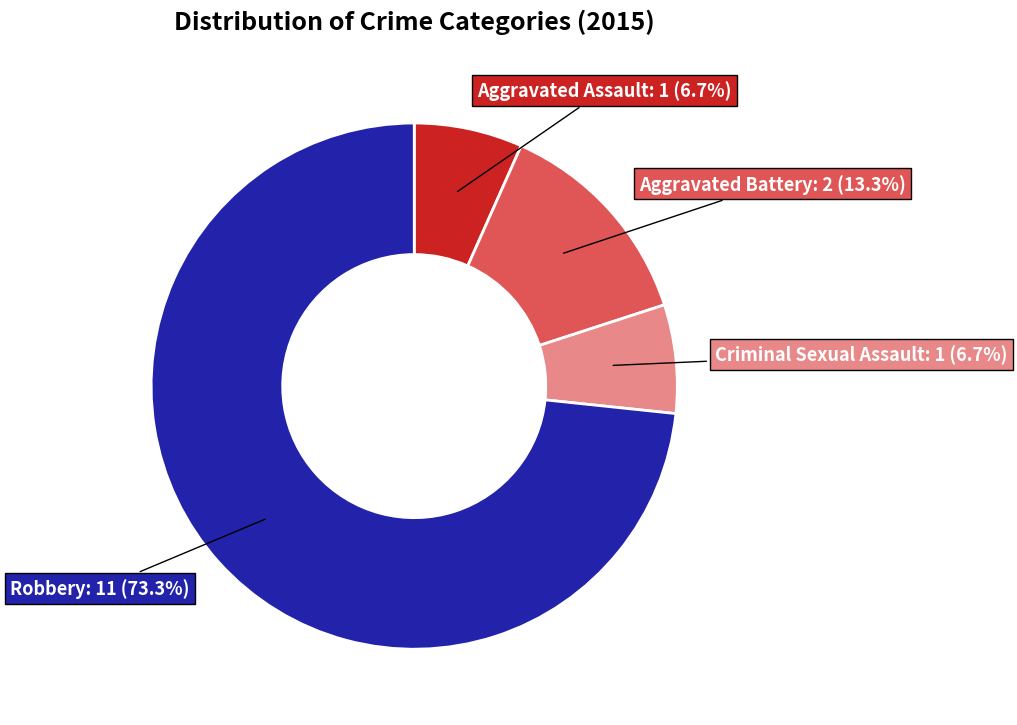

Is there a majority slice in this chart?

Yes